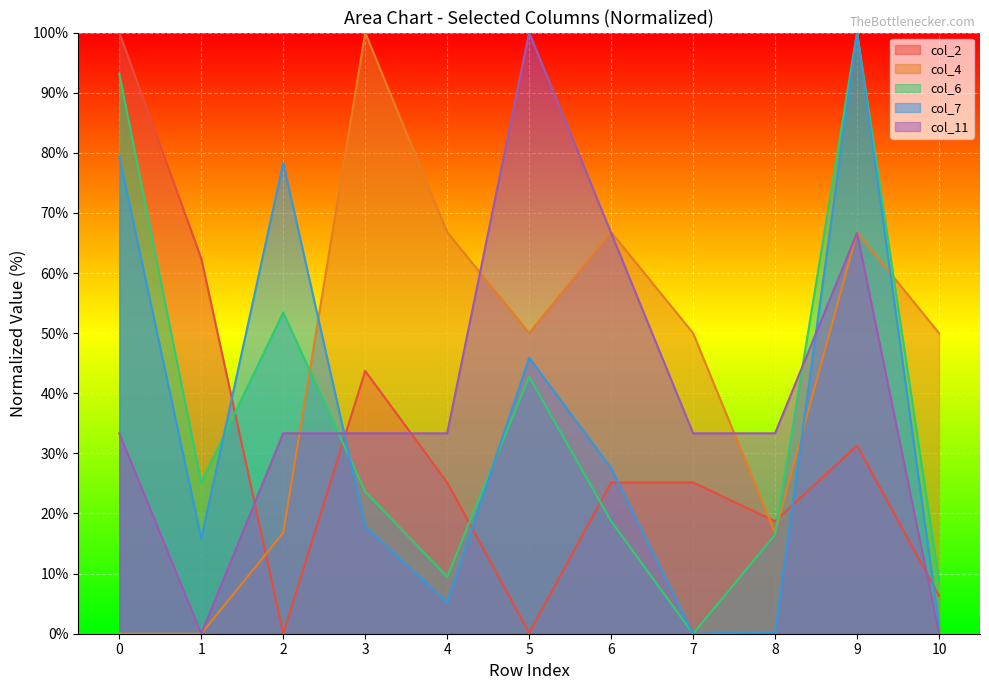

What is the sum of the col_6 values at 4 and 6?

28.2